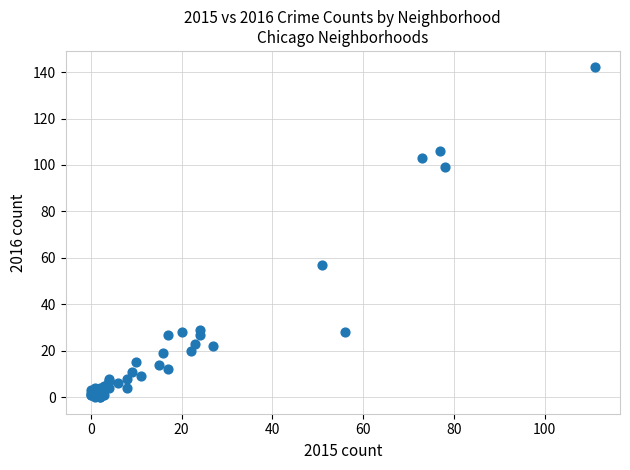

What Y value in the scatter plot is closest to 71?

57